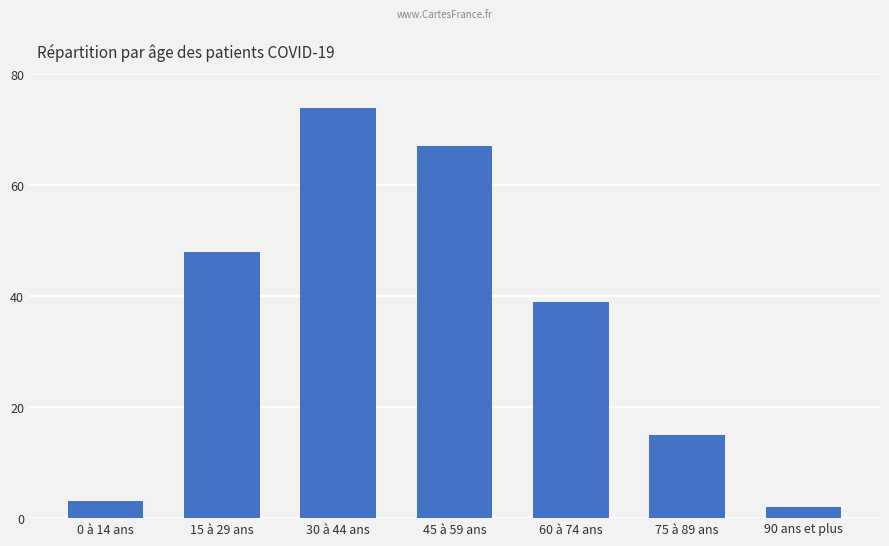

The chart shows a value of 24 at 60 à 74 ans. True or false?

False